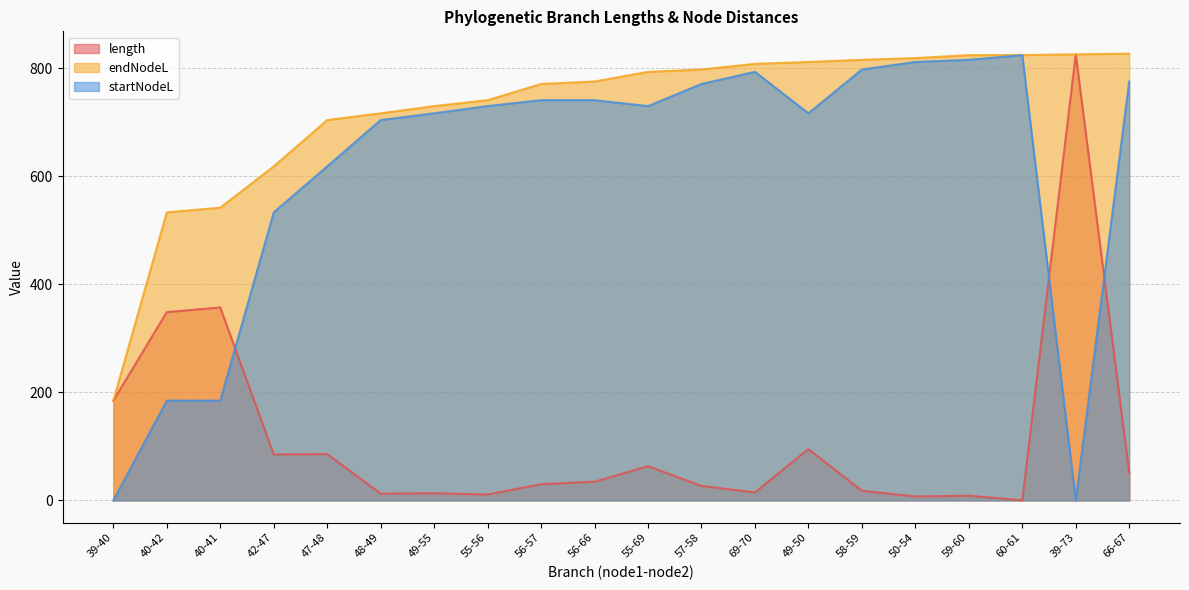

How many distinct data groups are displayed?

3